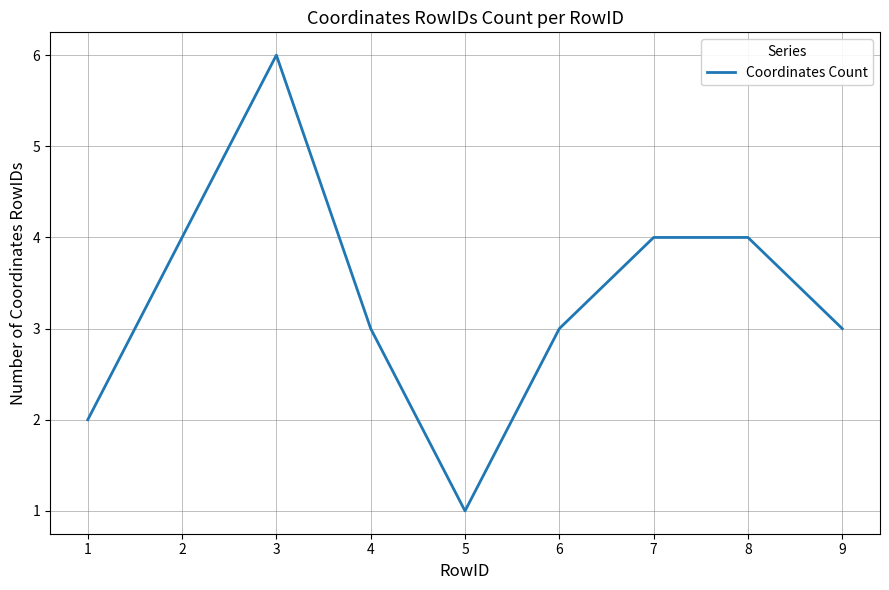

Which has a higher value, 9 or 7?

7